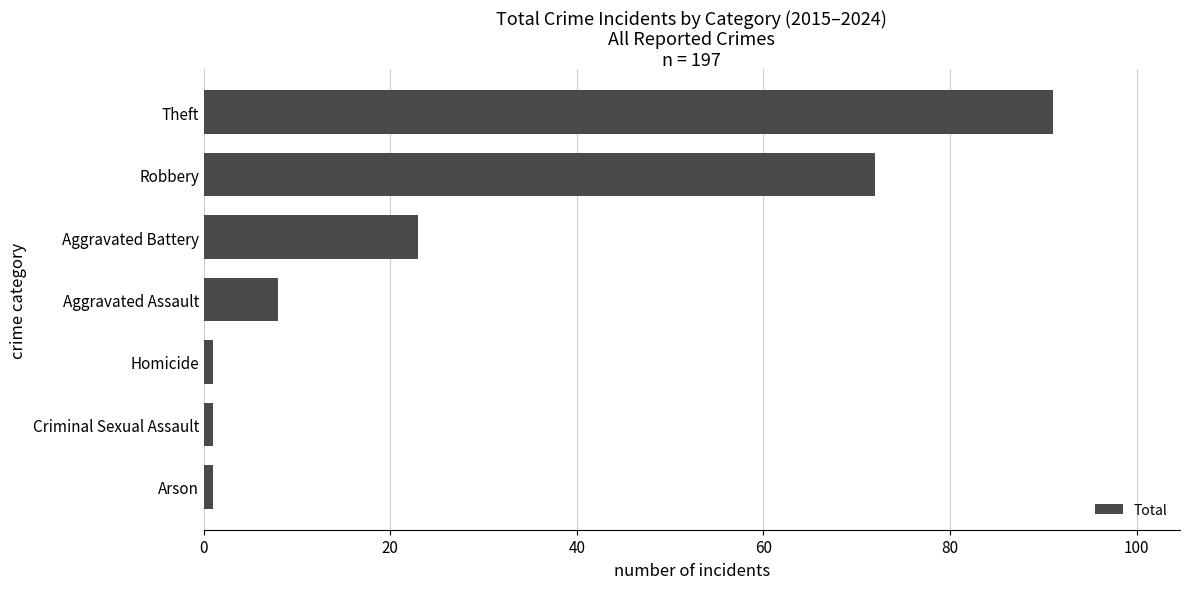

Is it true that the value at Aggravated Assault is 3?

False